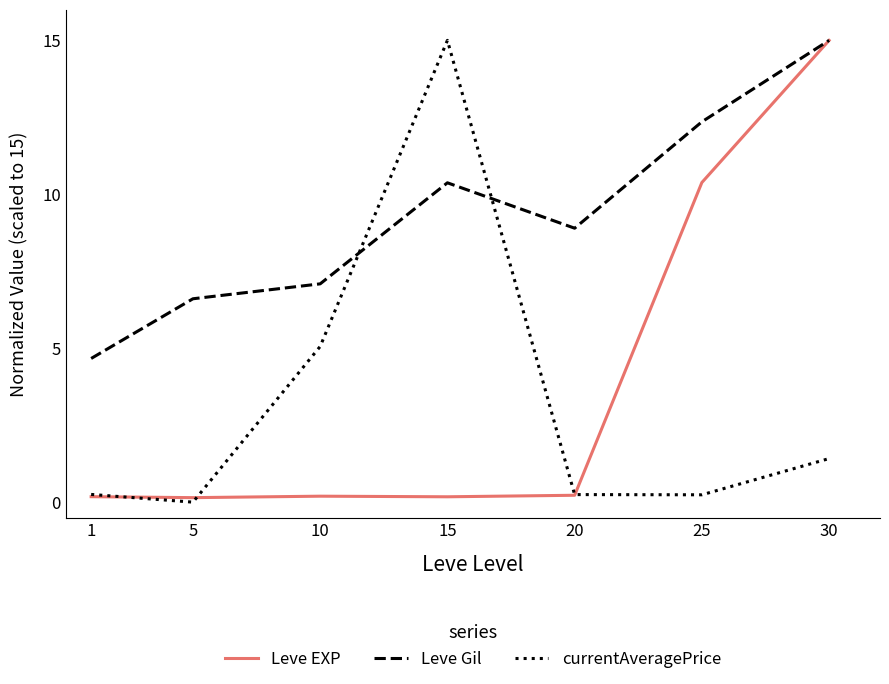

True or false: Leve Gil has a value of 6.6 at 5.

True